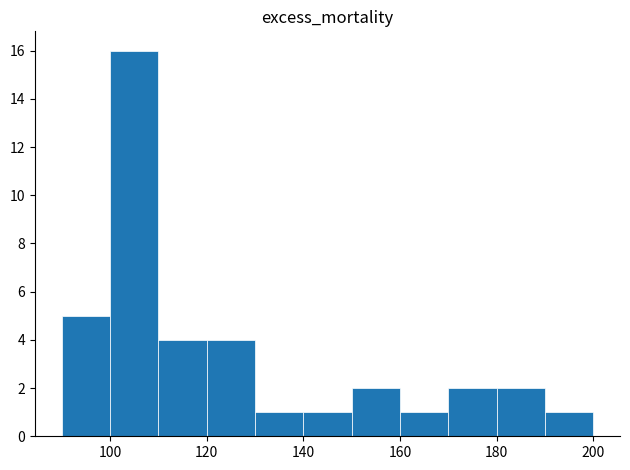

What is the greatest value displayed?

16